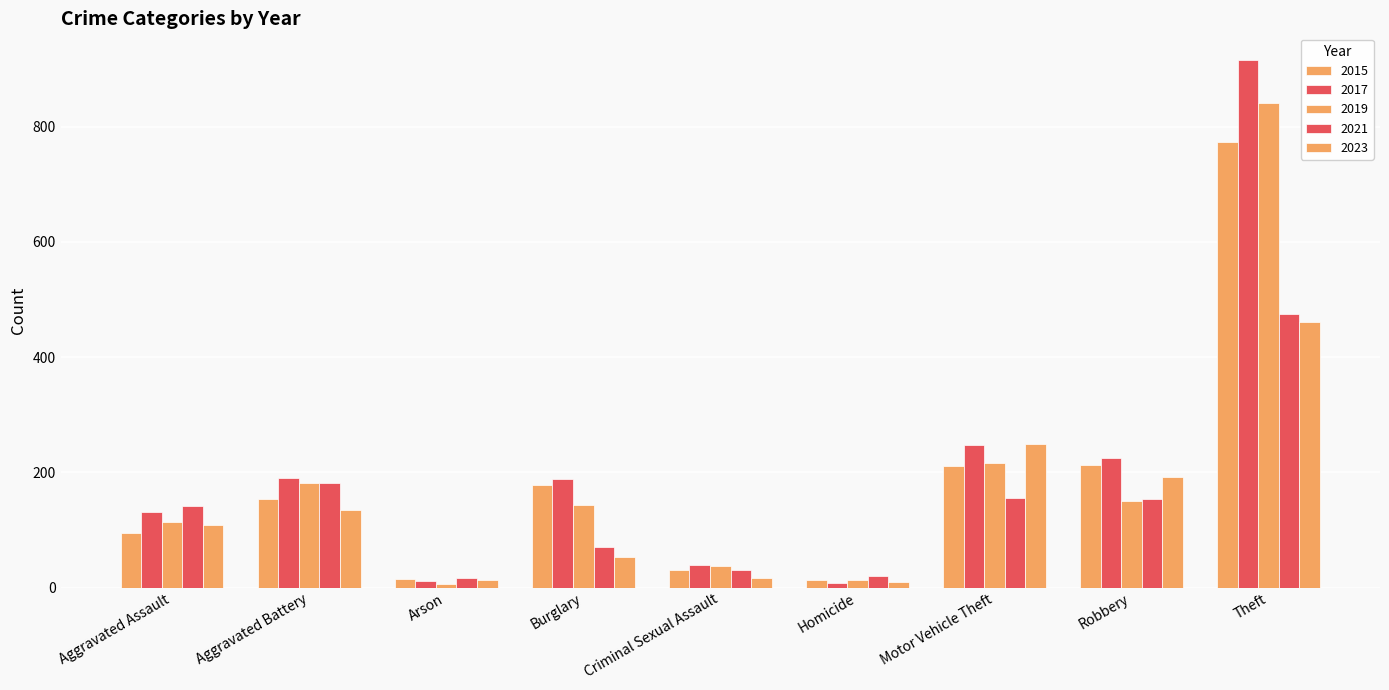

At Aggravated Assault, list the series in order from largest to smallest.

2021, 2017, 2019, 2023, 2015